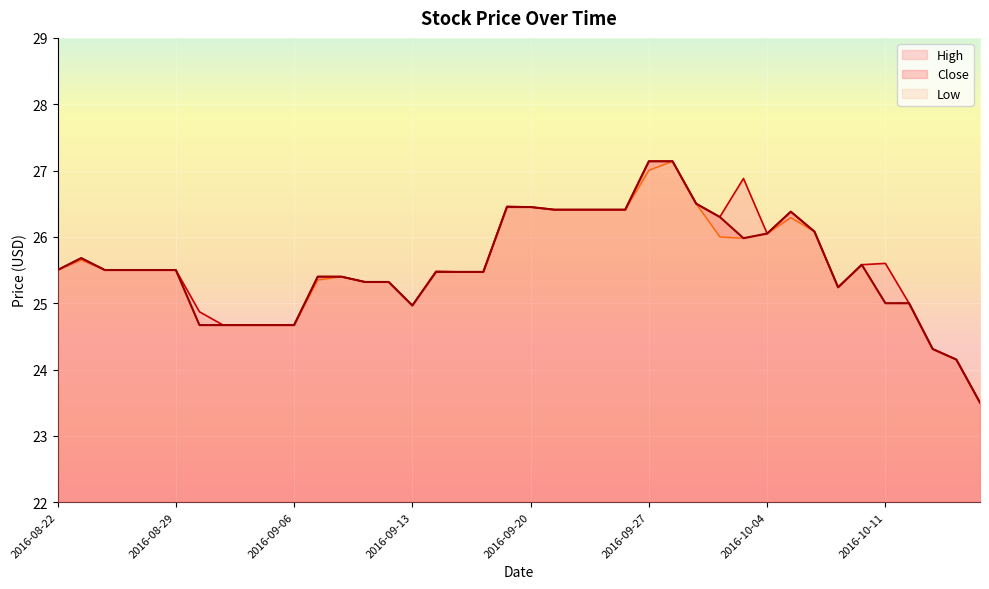

Rank the categories by High value from highest to lowest.

2016-09-27, 2016-09-28, 2016-10-03, 2016-09-29, 2016-09-19, 2016-09-20, 2016-09-21, 2016-09-22, 2016-09-23, 2016-09-26, 2016-10-05, 2016-09-30, 2016-10-06, 2016-10-04, 2016-08-23, 2016-10-11, 2016-10-10, 2016-08-22, 2016-08-24, 2016-08-25, 2016-08-26, 2016-08-29, 2016-09-14, 2016-09-15, 2016-09-16, 2016-09-07, 2016-09-08, 2016-09-09, 2016-09-12, 2016-10-07, 2016-10-12, 2016-09-13, 2016-08-30, 2016-08-31, 2016-09-01, 2016-09-02, 2016-09-06, 2016-10-13, 2016-10-14, 2016-10-17